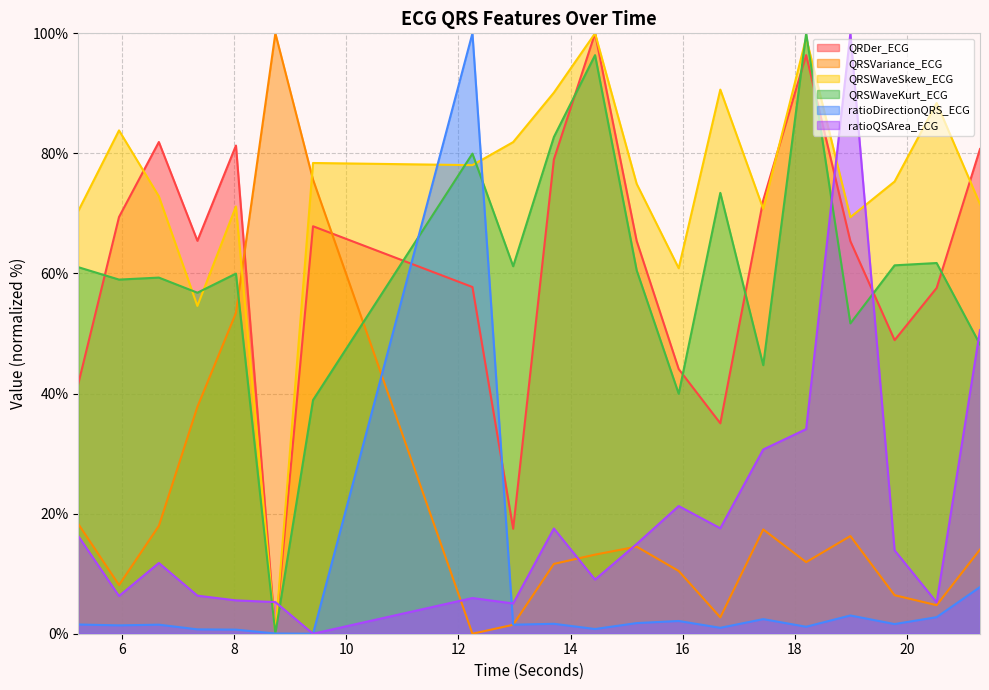

After their last crossing, which series has the higher values: QRSVariance_ECG or ratioDirectionQRS_ECG?

QRSVariance_ECG